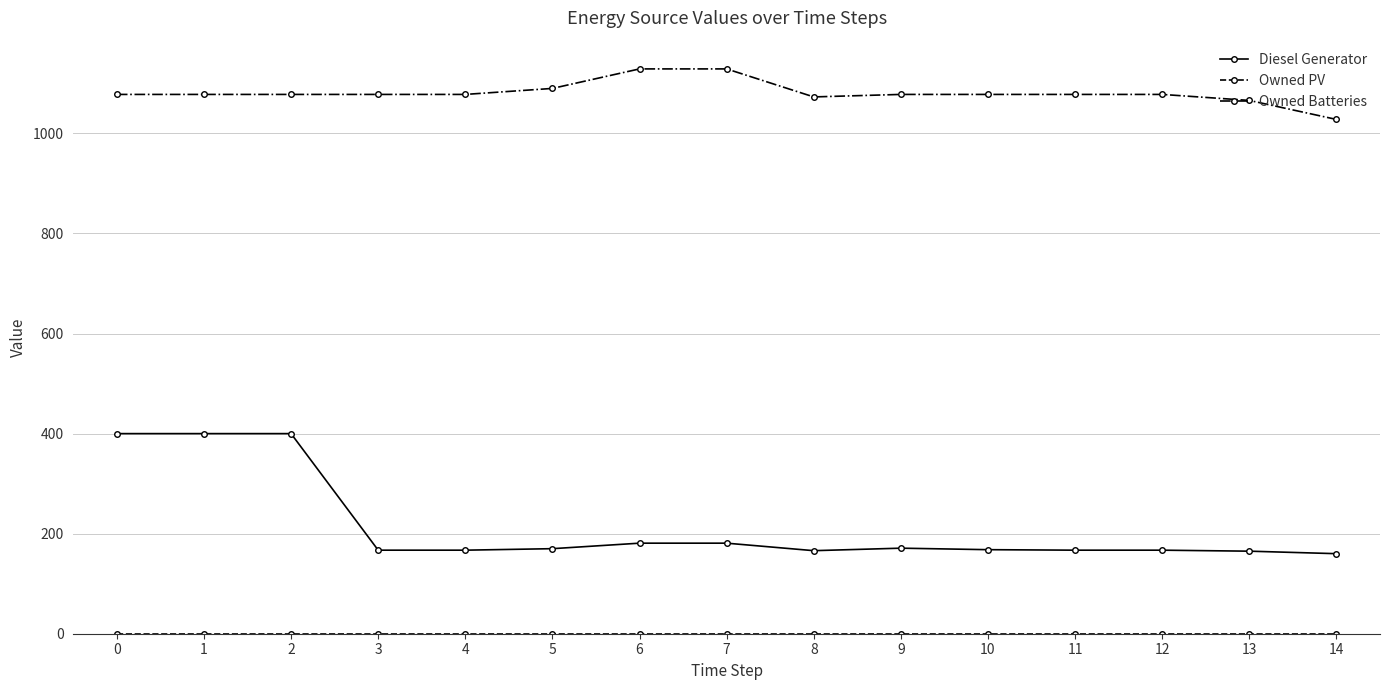

Does the chart have visible grid lines?

Yes